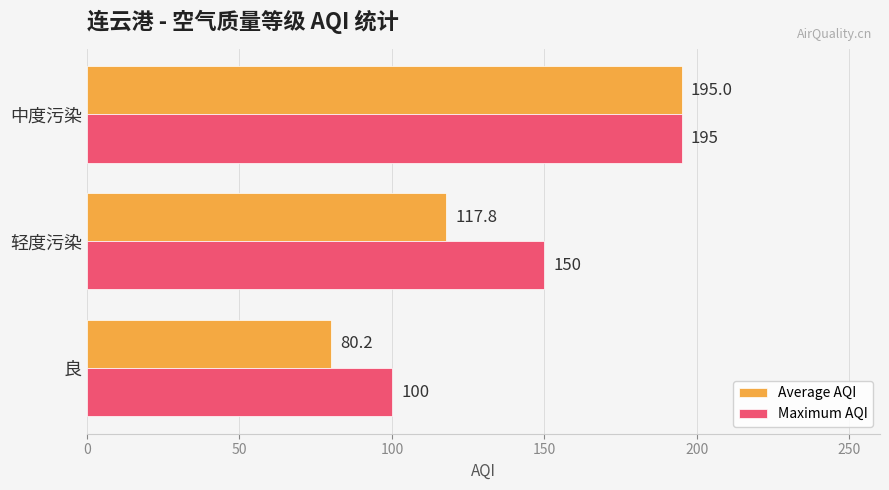

How many series are shown in this chart?

2